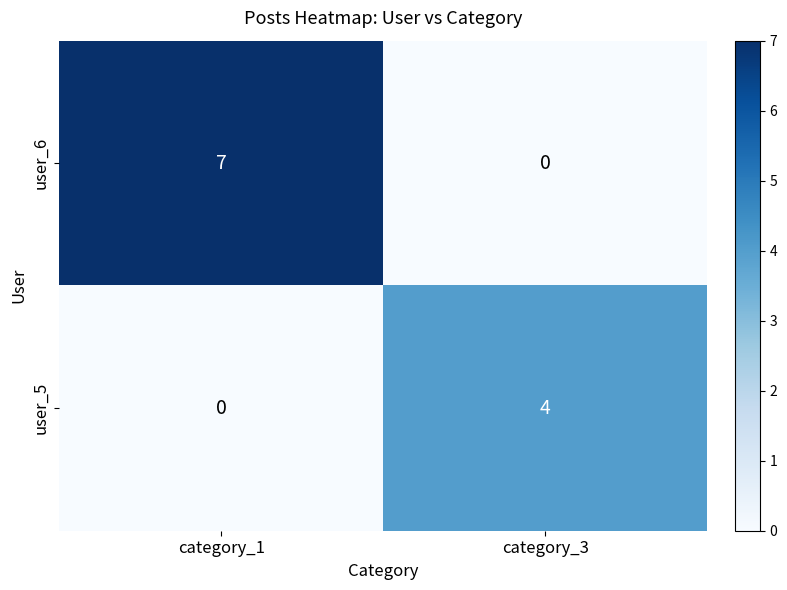

What is the approximate value of user_6 at category_1?

7